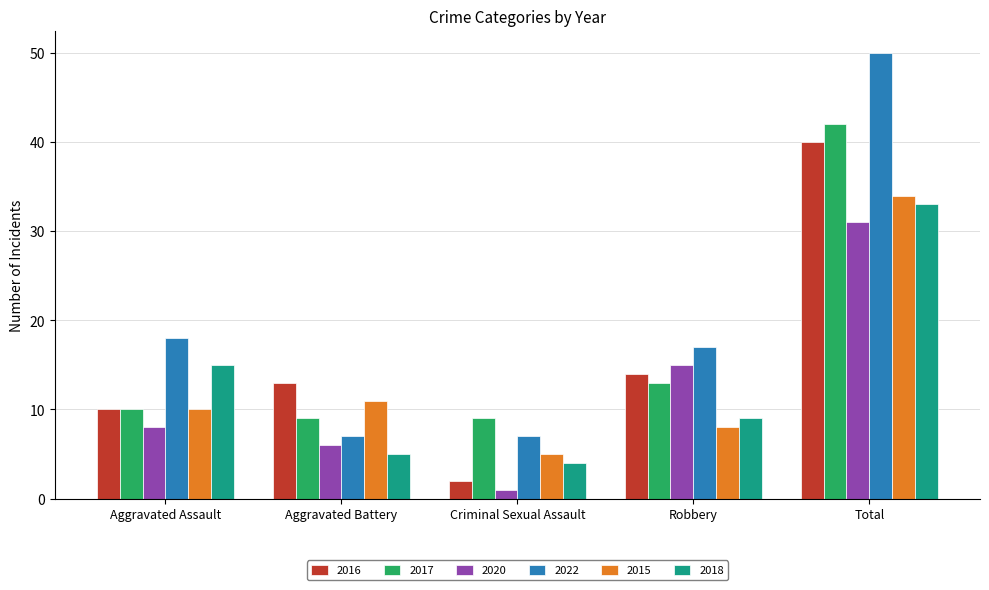

How many bars are there in total?

30